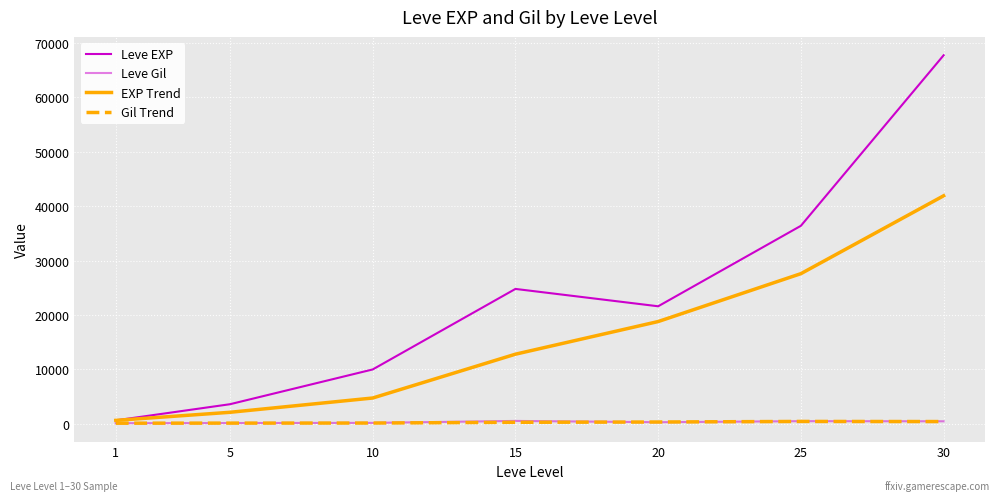

How many lines are shown in the chart?

4